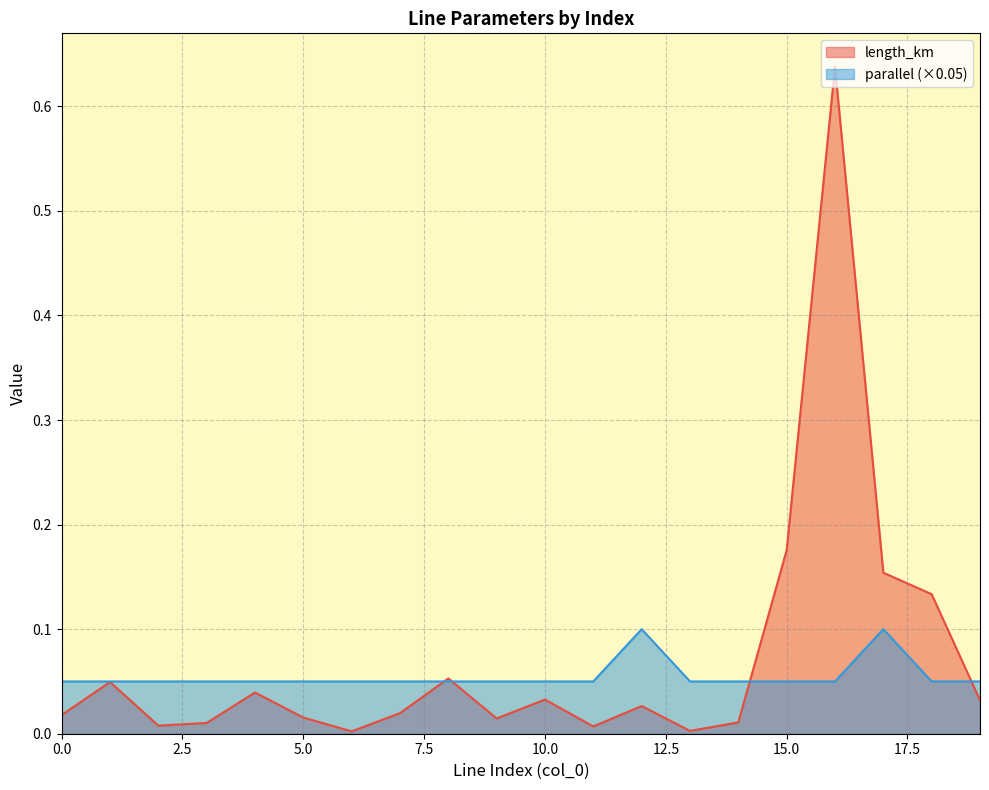

How many interior local peaks does the parallel series have?

2